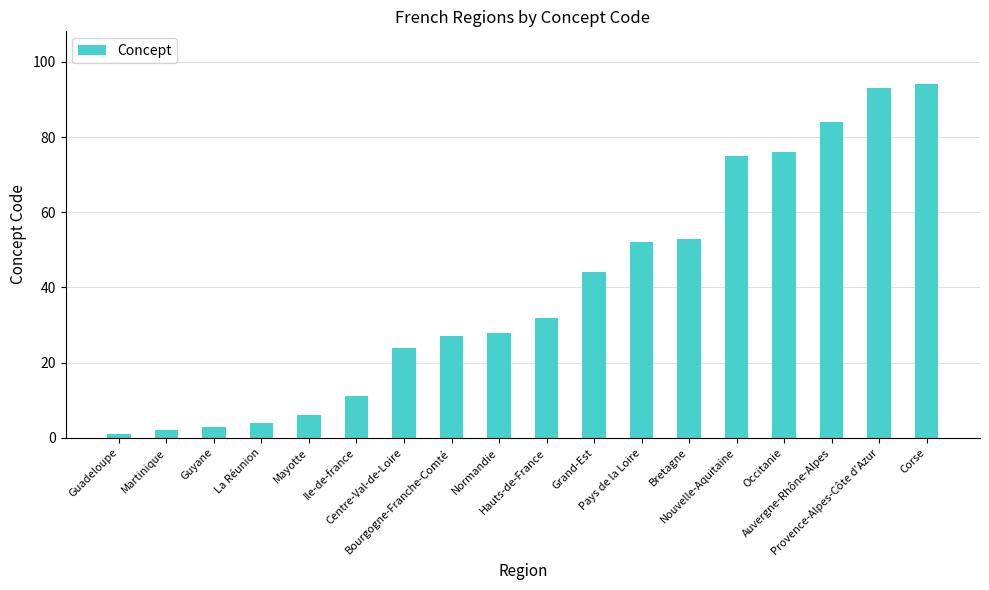

At which label is the value closest to 47?

Grand-Est